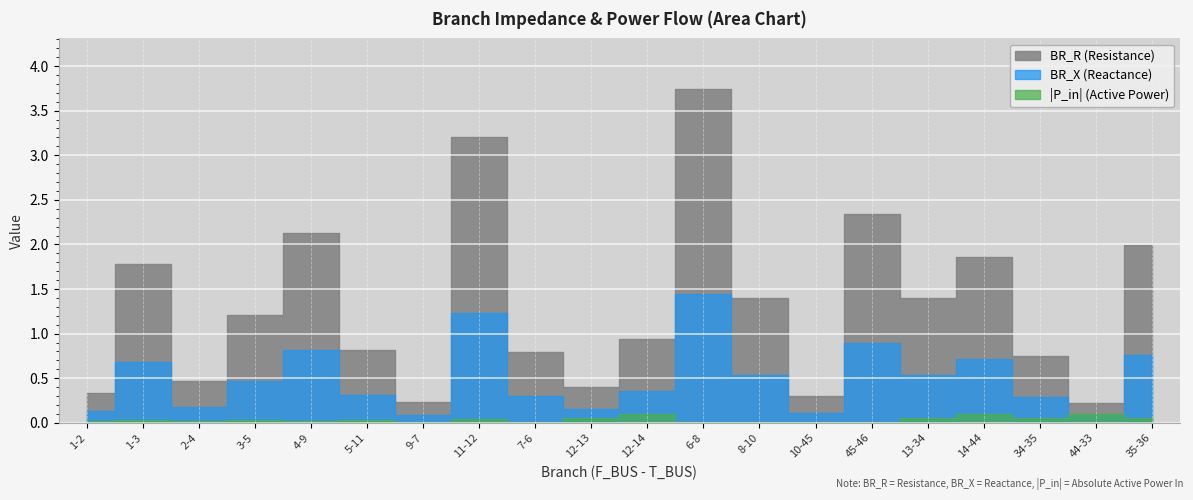

At how many categories does at least one series exceed 1?

10